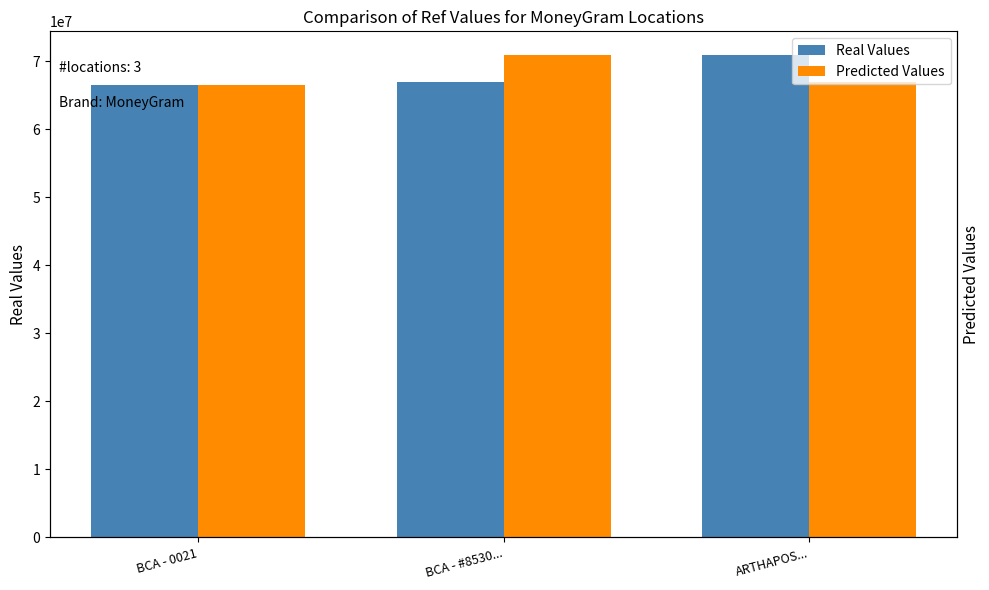

What is the label of the 3rd bar from the right?

BCA - 0021